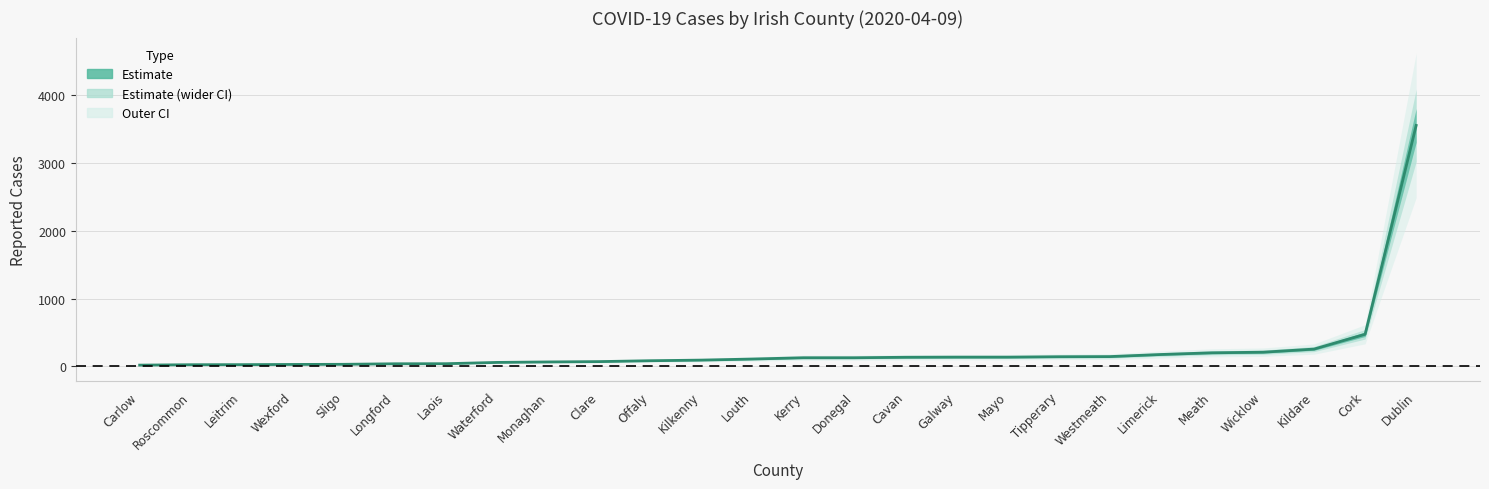

List the labels in order of value, largest first.

Dublin, Cork, Kildare, Wicklow, Meath, Limerick, Westmeath, Tipperary, Galway, Mayo, Cavan, Kerry, Donegal, Louth, Kilkenny, Offaly, Clare, Monaghan, Waterford, Laois, Longford, Sligo, Wexford, Leitrim, Roscommon, Carlow